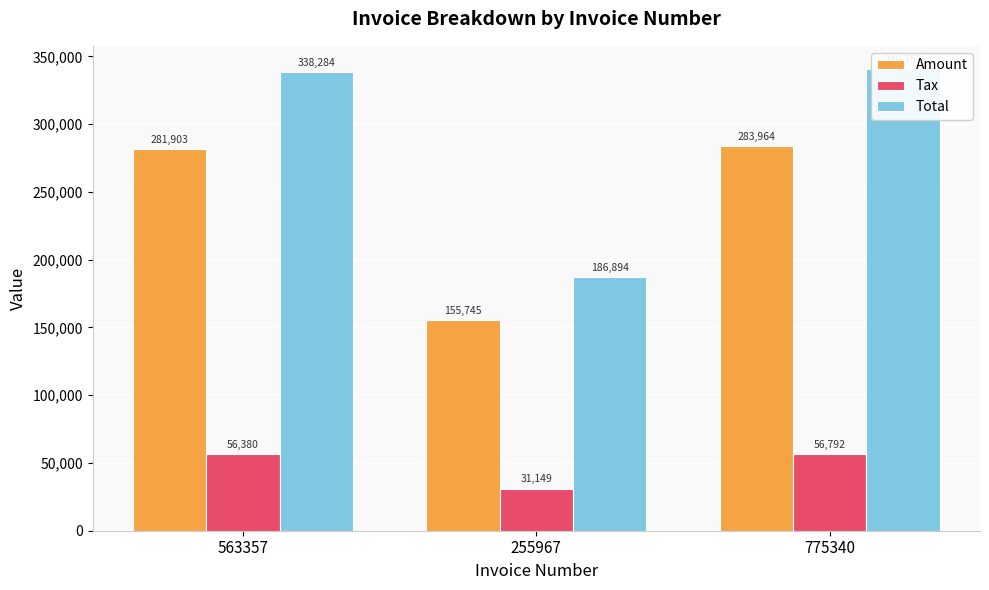

What is the sum of the Tax values at 255967 and 563357?

87529.6